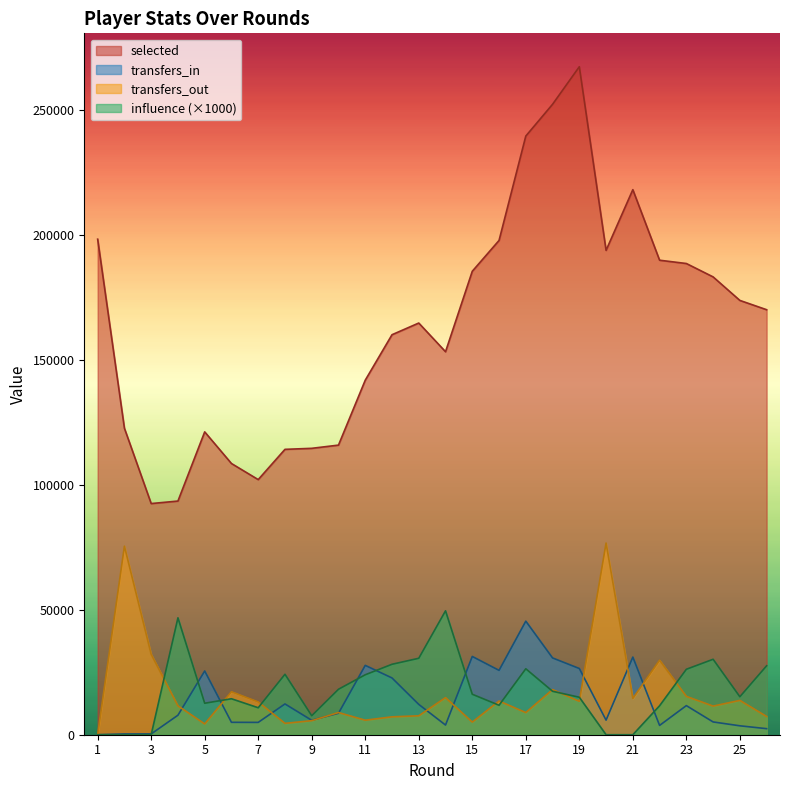

How many interior local valleys does the selected series have?

4